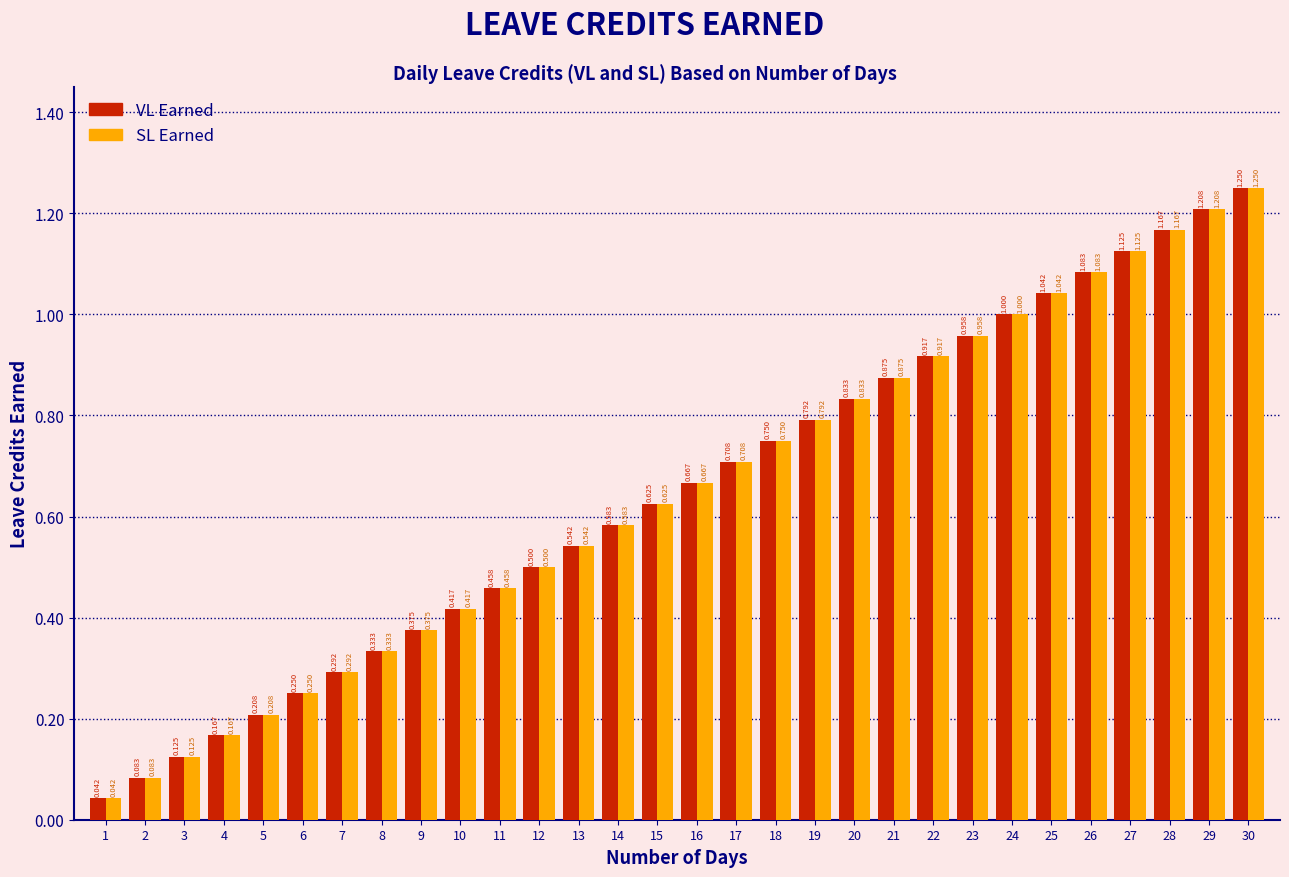

Is the value of SL Earned at 26 greater than the value of VL Earned at 2?

Yes